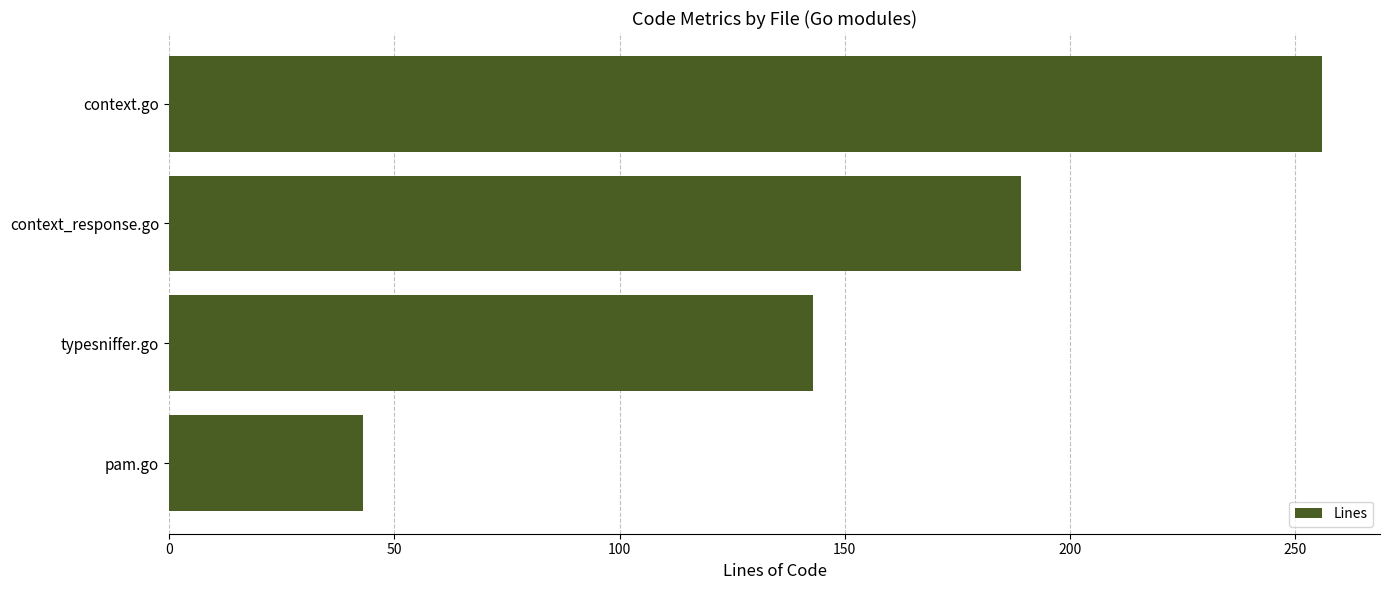

How many series are shown in this chart?

1